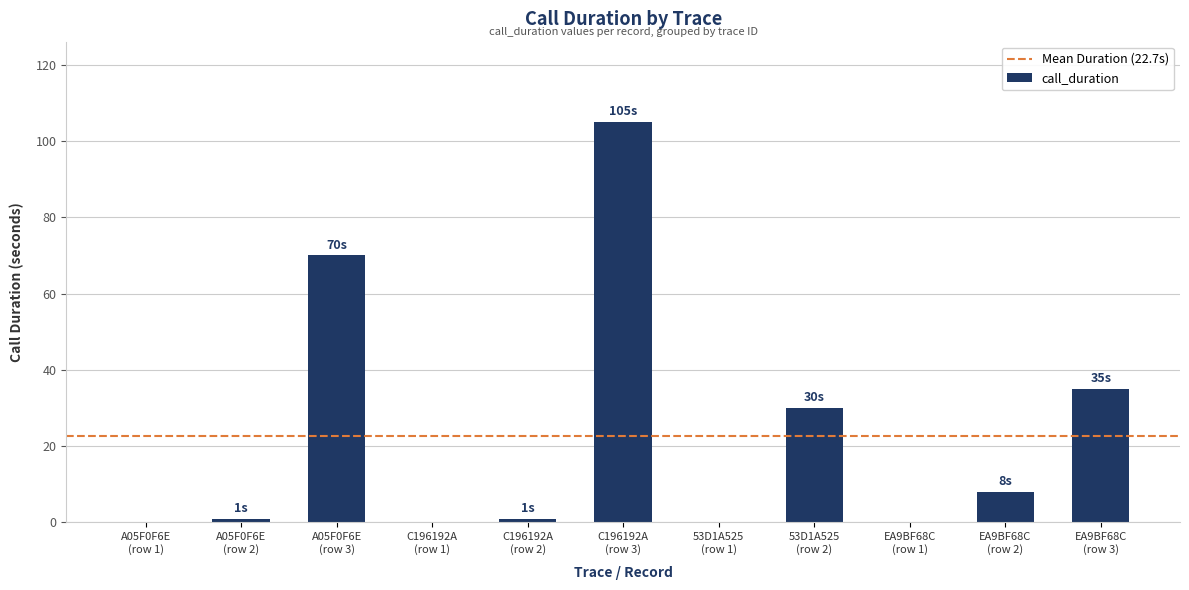

Which category has the highest value across all series?

C196192A
(row 3)